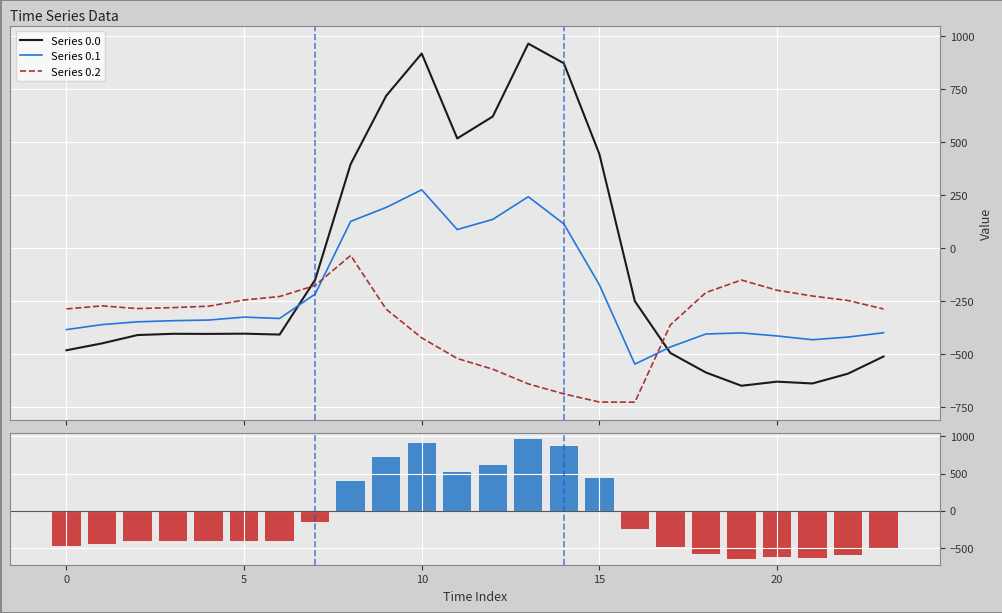

At which label is Series 0.1 closest to -136?

15